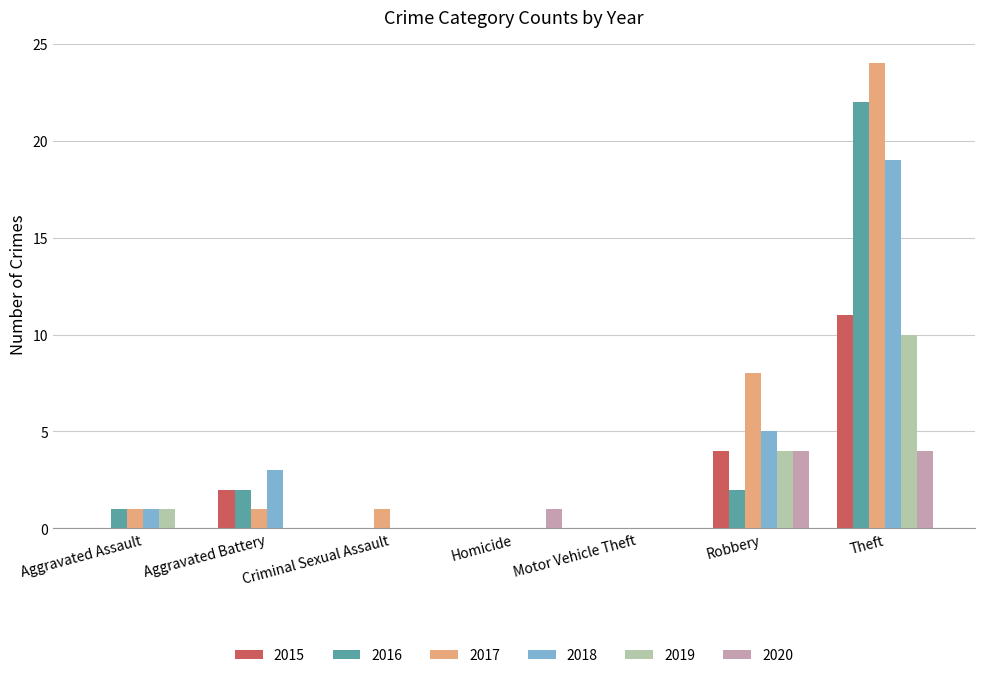

What is the total value across all series at Theft?

90